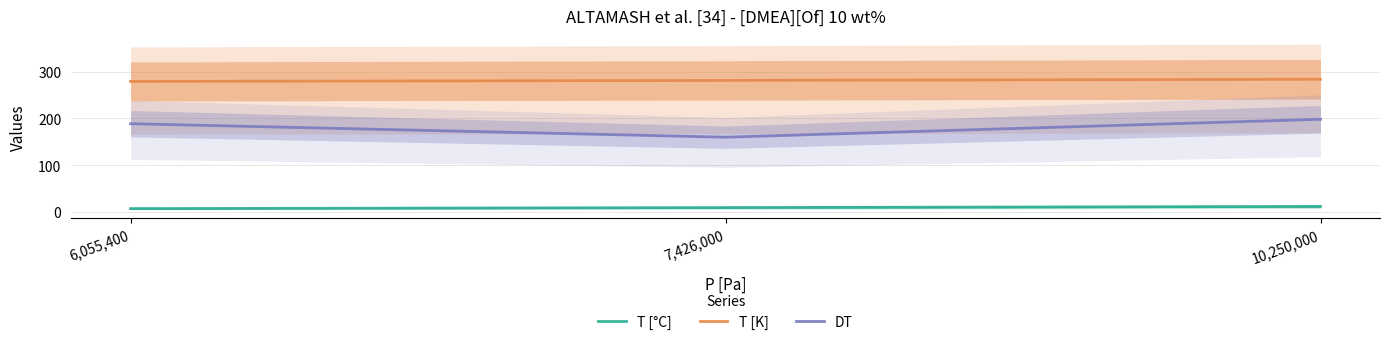

What is the difference between the maximum and minimum values in the DT series?

38.5